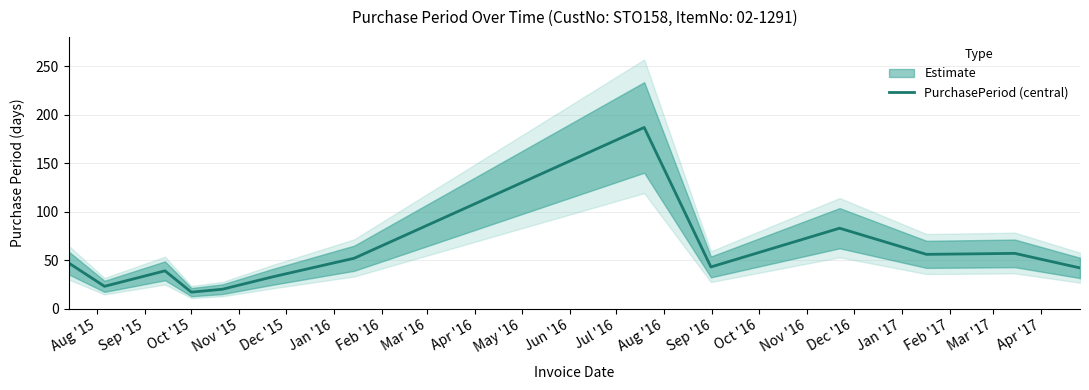

What is the lowest value of the PurchasePeriod (central) series?

17